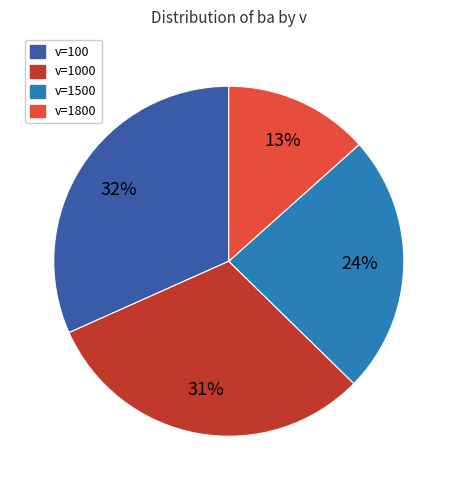

Is there any slice that represents more than half of the pie?

No